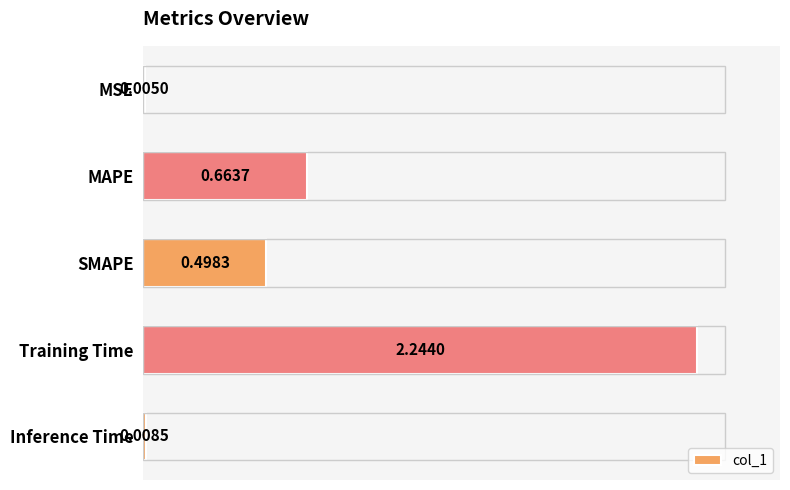

Which label corresponds to the largest value in the chart?

Training Time